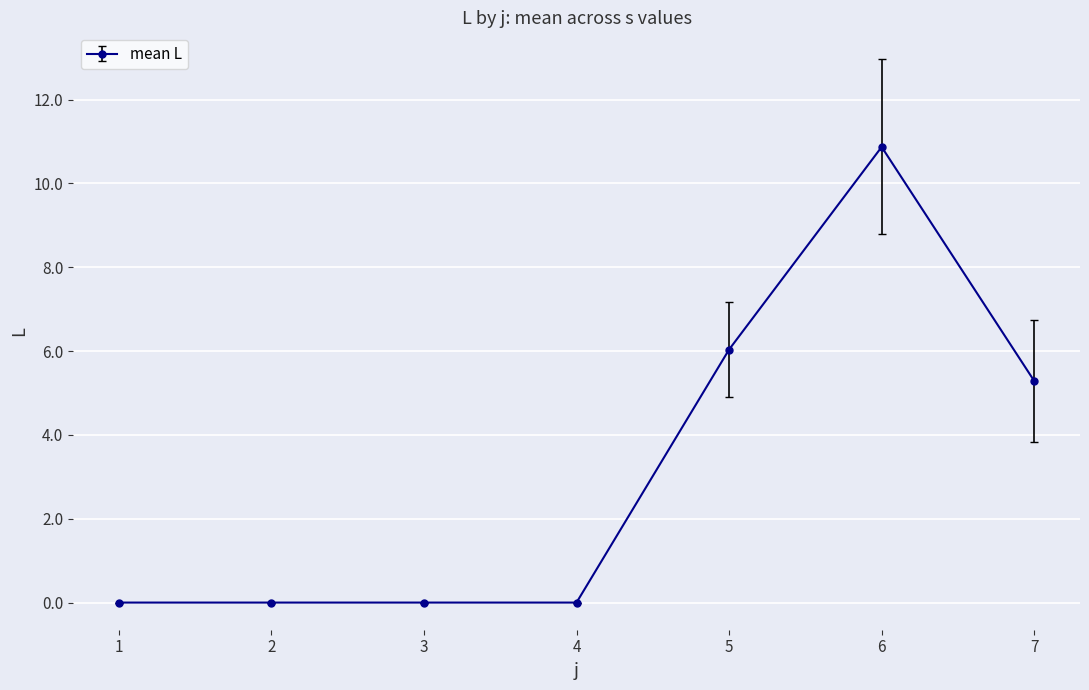

Where is the data nearest to the value 5?

7